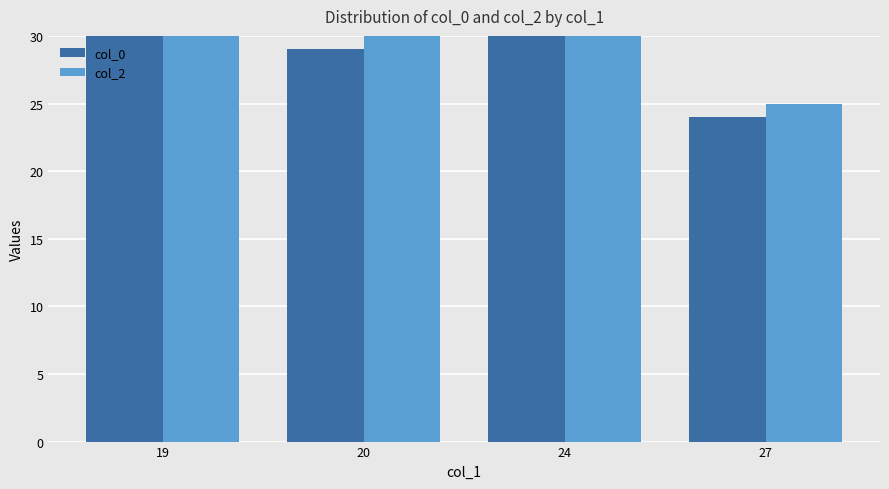

Does the chart contain stacked bars?

No